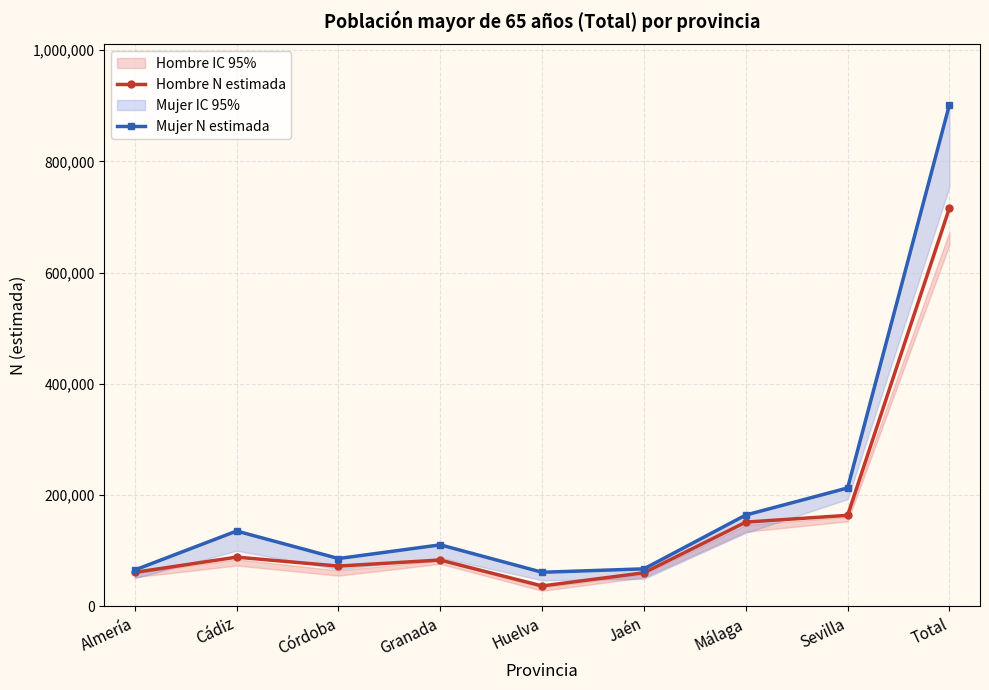

How many interior local peaks does the Mujer N estimada series have?

2